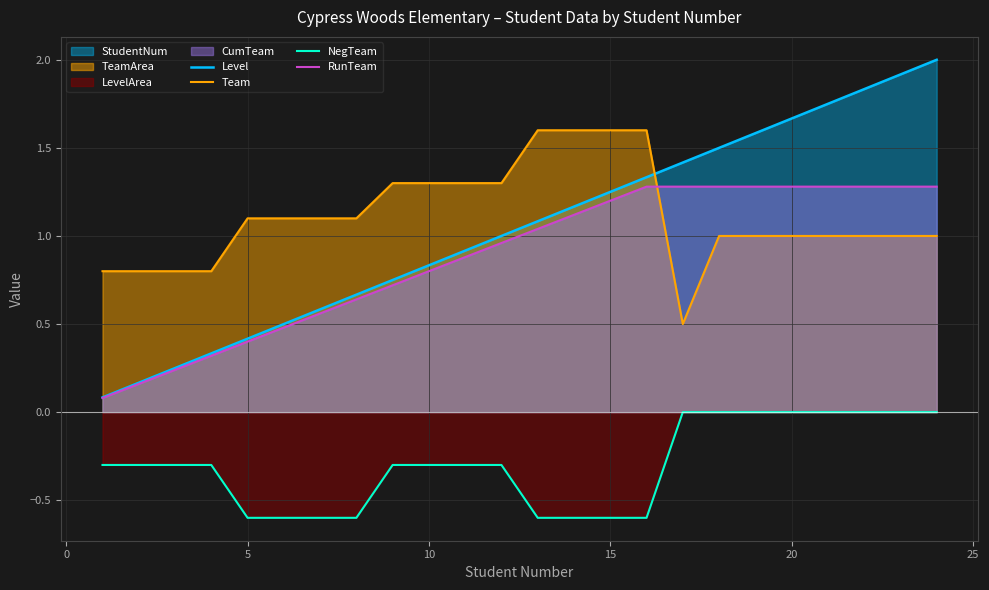

Reading left to right, transcribe all the data shown in this chart.

Level: 0.1	0.2	0.2	0.3	0.4	0.5	0.6	0.7	0.8	0.8	0.9	1.0	1.1	1.2	1.2	1.3	1.4	1.5	1.6	1.7	1.8	1.8	1.9	2.0
Team: 0.8	0.8	0.8	0.8	1.1	1.1	1.1	1.1	1.3	1.3	1.3	1.3	1.6	1.6	1.6	1.6	0.5	1.0	1.0	1.0	1.0	1.0	1.0	1.0
NegTeam: -0.3	-0.3	-0.3	-0.3	-0.6	-0.6	-0.6	-0.6	-0.3	-0.3	-0.3	-0.3	-0.6	-0.6	-0.6	-0.6	-0.0	-0.0	-0.0	-0.0	-0.0	-0.0	-0.0	-0.0
RunTeam: 0.1	0.2	0.2	0.3	0.4	0.5	0.6	0.6	0.7	0.8	0.9	1.0	1.0	1.1	1.2	1.3	1.3	1.3	1.3	1.3	1.3	1.3	1.3	1.3